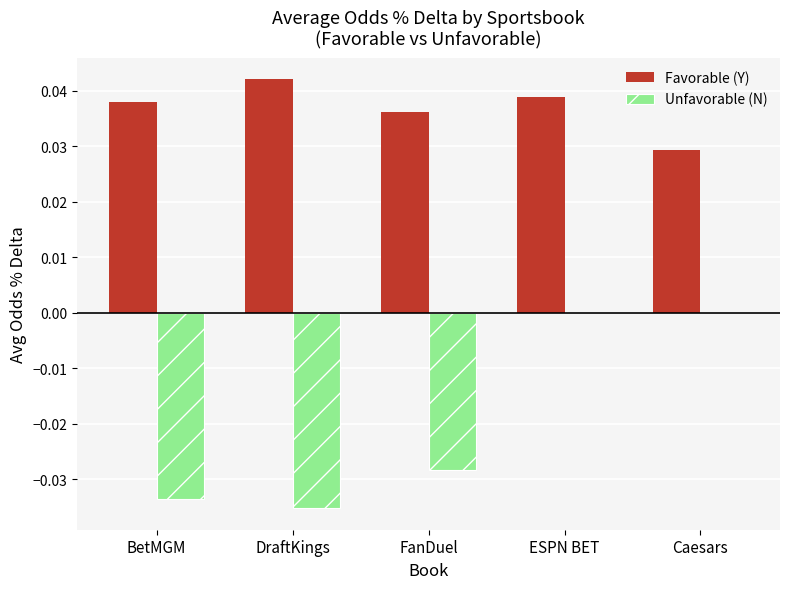

At which category is the sum across all series the highest?

ESPN BET